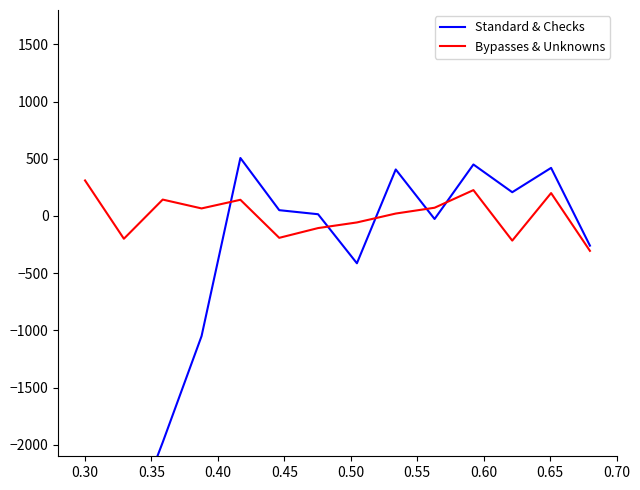

At how many categories does at least one series exceed -2015?

14